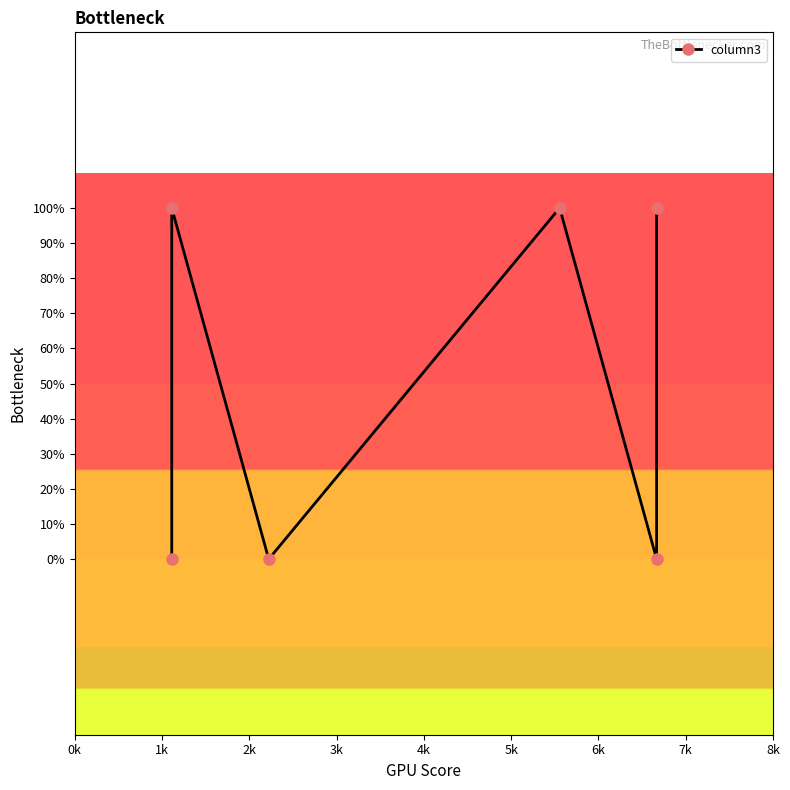

Where is the first local minimum?

2k